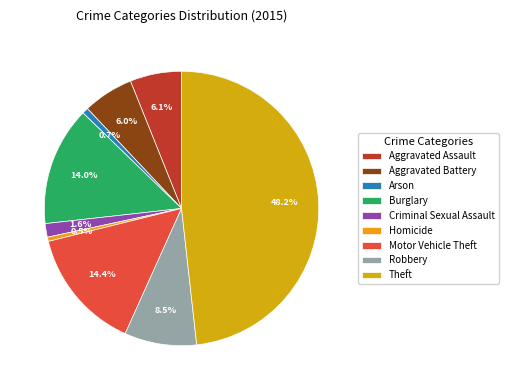

Count the number of slices in the pie.

9